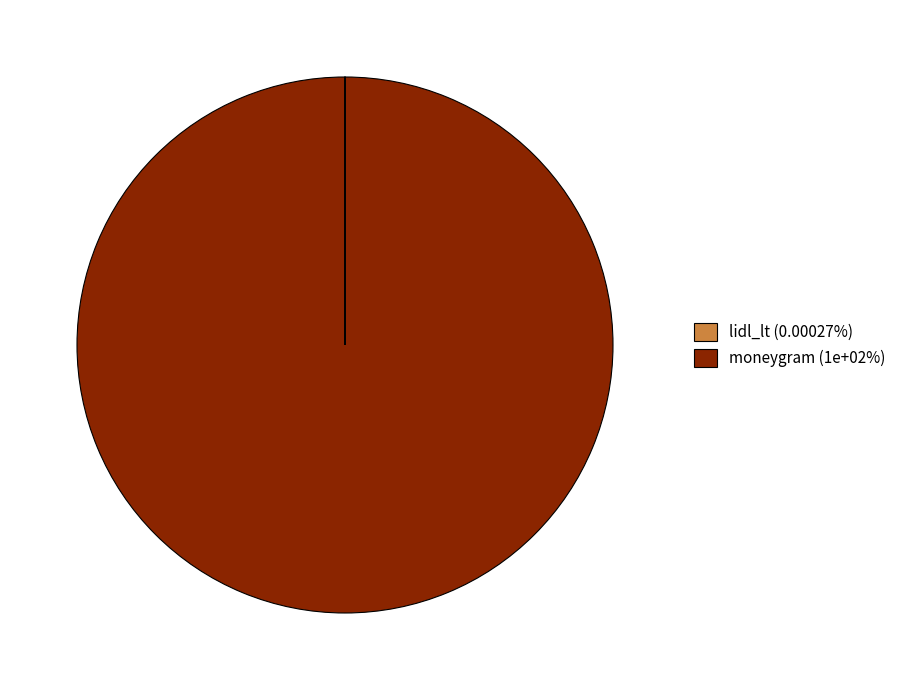

Does moneygram (1e+02%) represent more than half of the total?

Yes